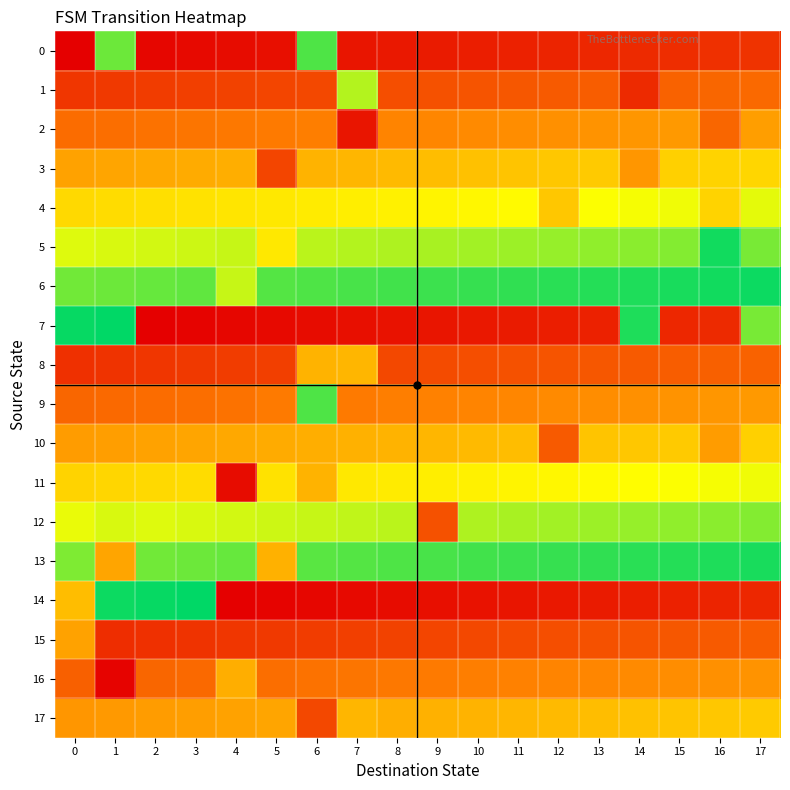

What is the difference between the highest and lowest values at 5?

0.9